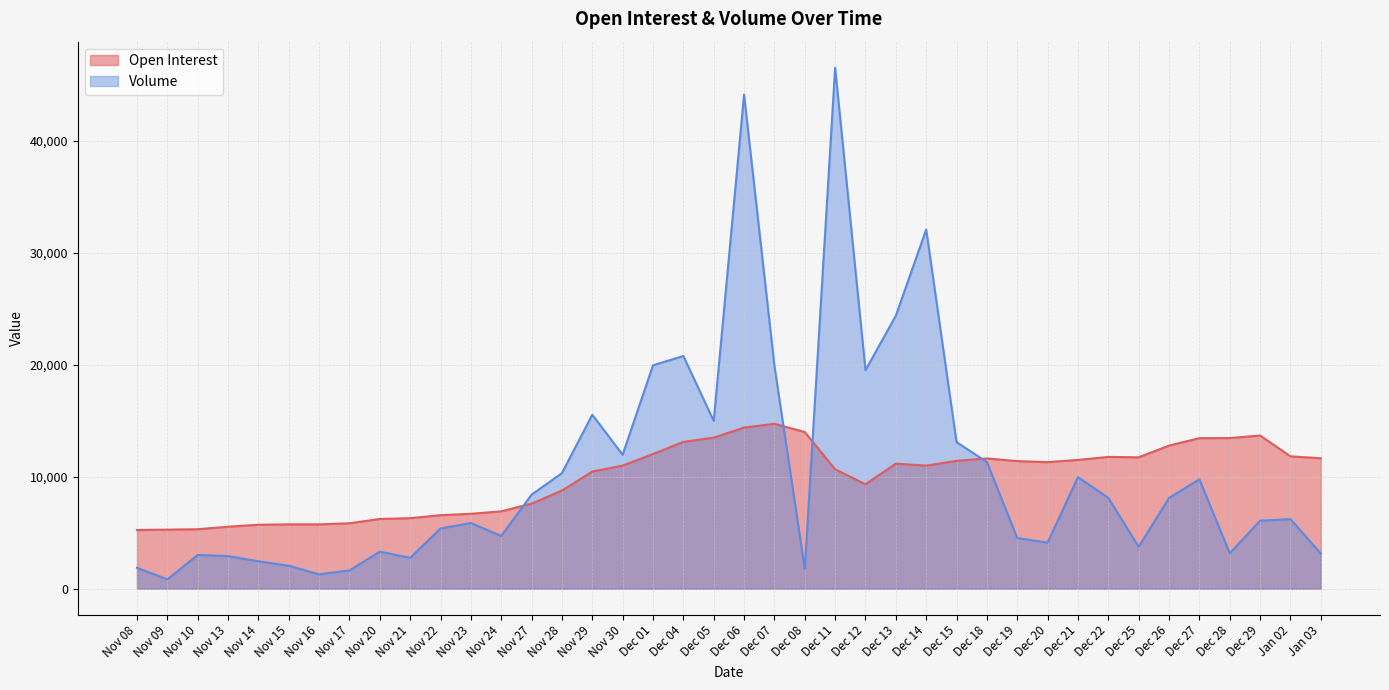

At Nov 24, list the series in order from smallest to largest.

Volume, Open Interest